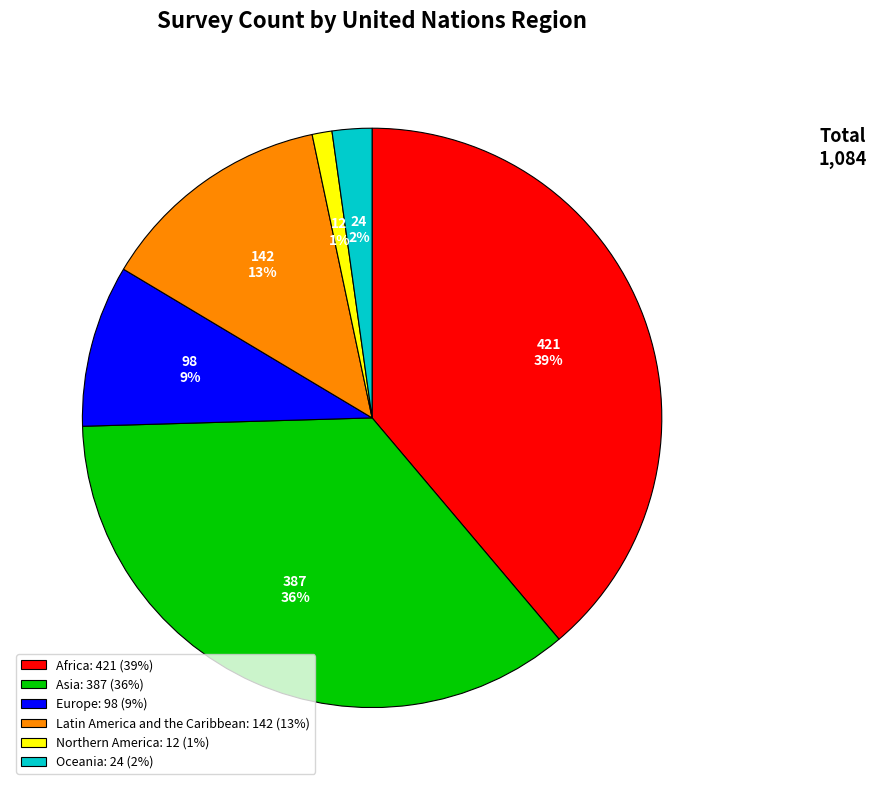

What percentage is the Europe slice, to the nearest percent?

9%